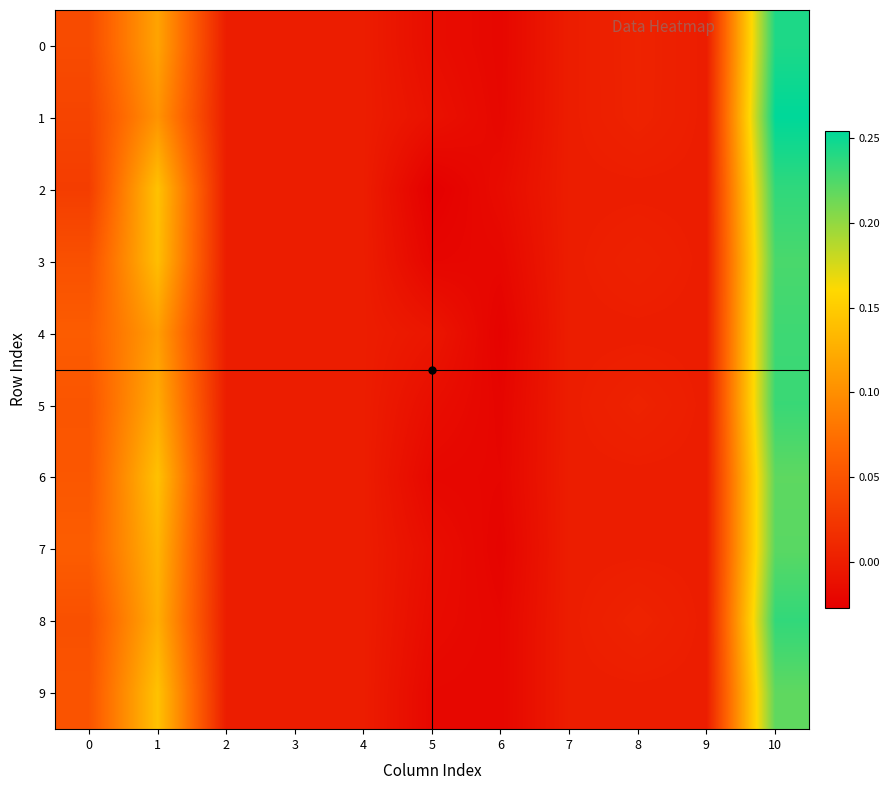

At which category does the chart reach its peak across all series?

10